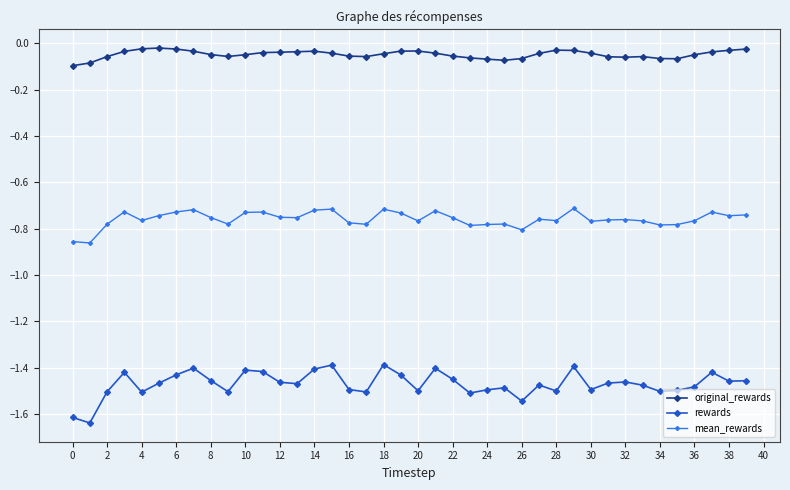

True or false: mean_rewards has more than 0 points higher than both neighbors.

True